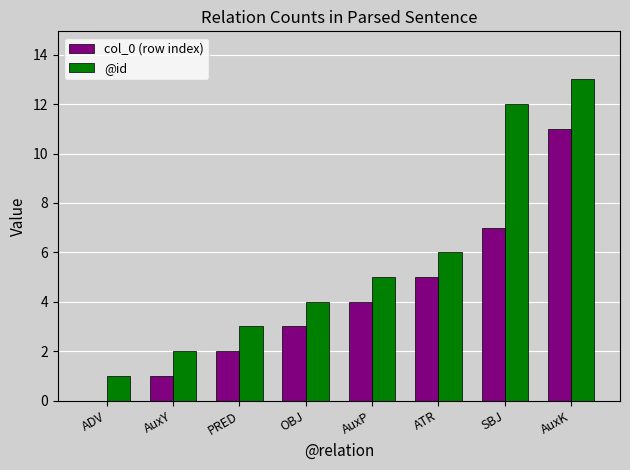

What is the sum of the @id values at AuxY and OBJ?

6